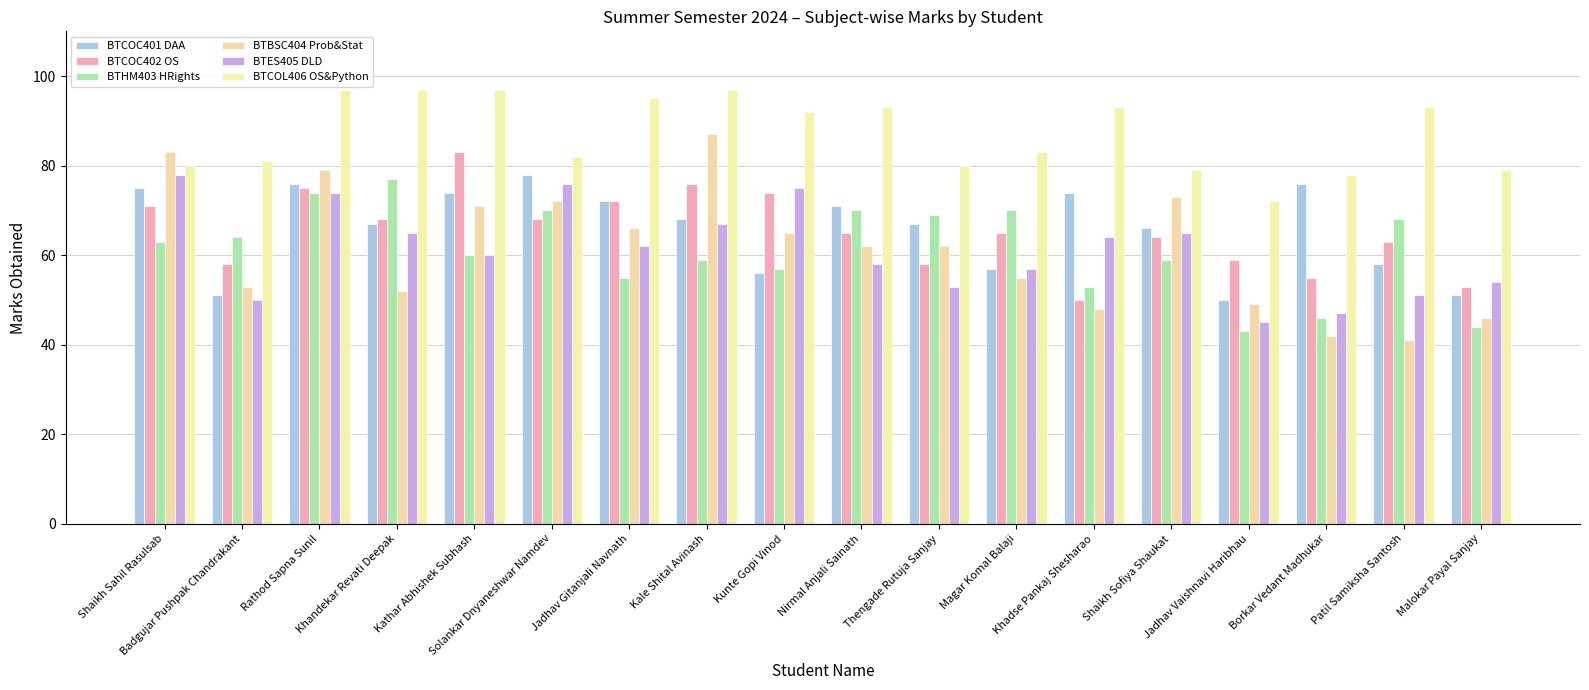

Which series has the widest spread of values?

BTBSC404 Prob&Stat